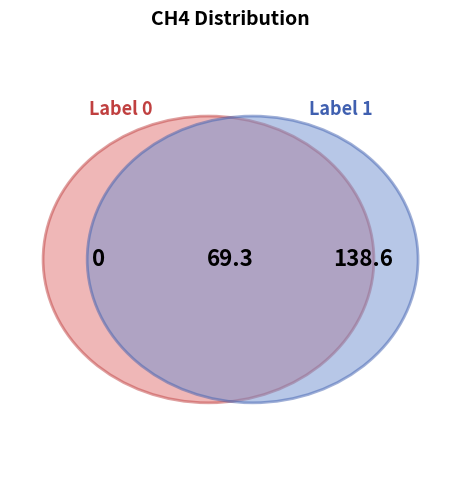

Which category accounts for the majority?

1